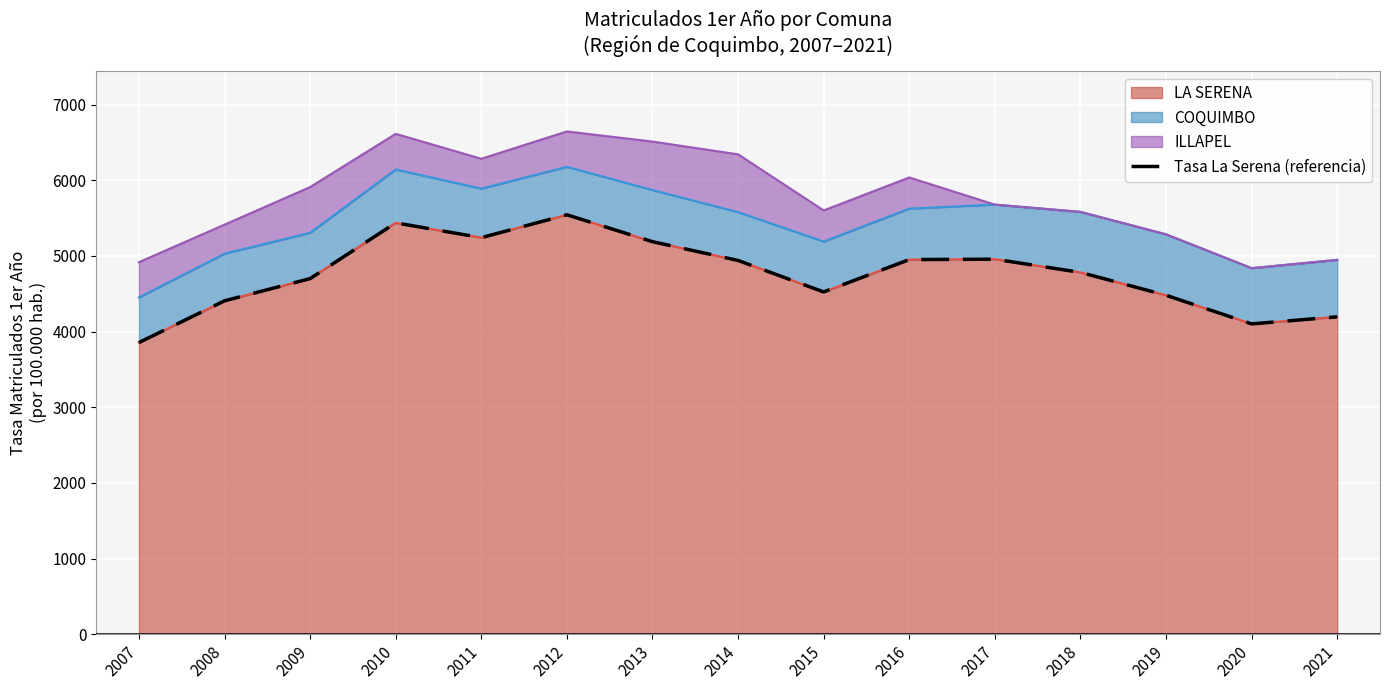

Reading left to right, list all the values displayed in this chart.

3855.6	4407.2	4700.8	5438.0	5242.1	5544.4	5188.8	4940.5	4524.5	4952.3	4957.3	4782.7	4480.5	4102.3	4195.3